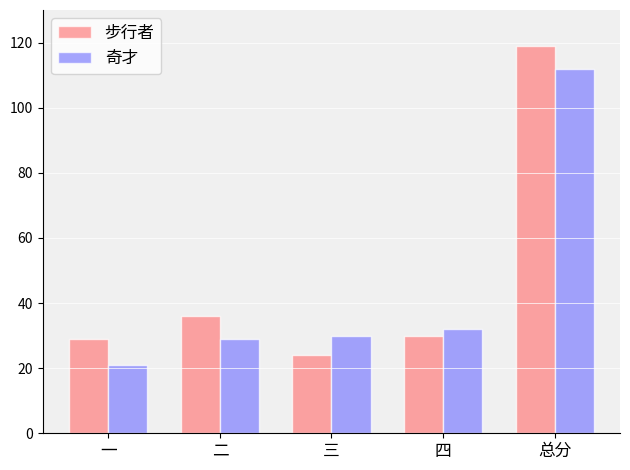

At which label is 奇才 closest to 66?

四